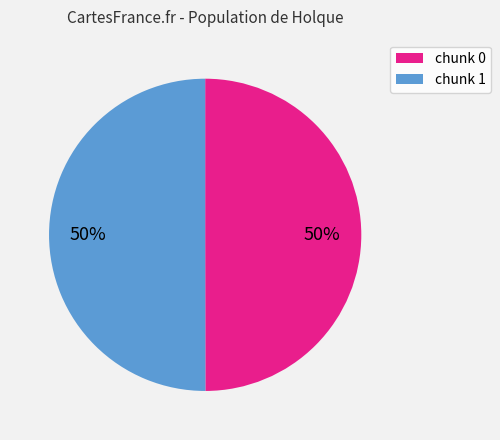

To the nearest percent, what is the average slice percentage?

50%